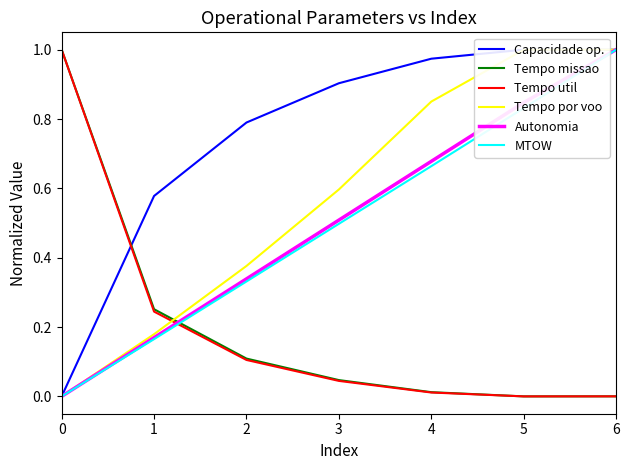

Which series has the largest range (max minus min)?

Capacidade op.